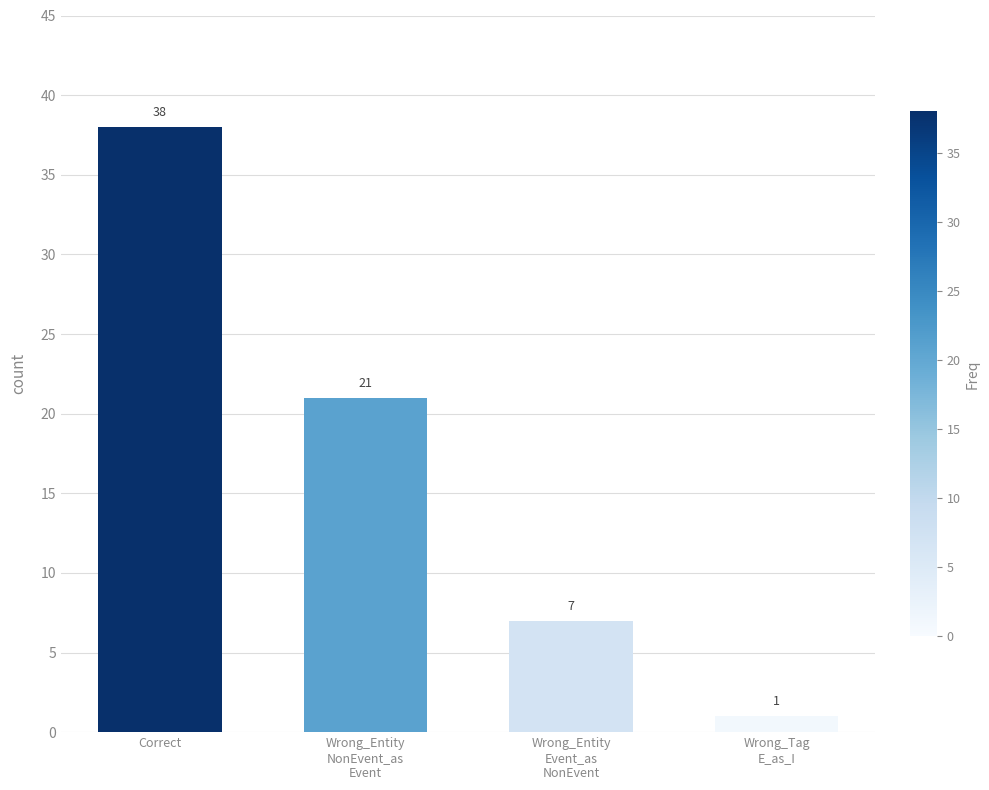

What is the label of the 4th bar from the left?

Wrong_Tag
E_as_I